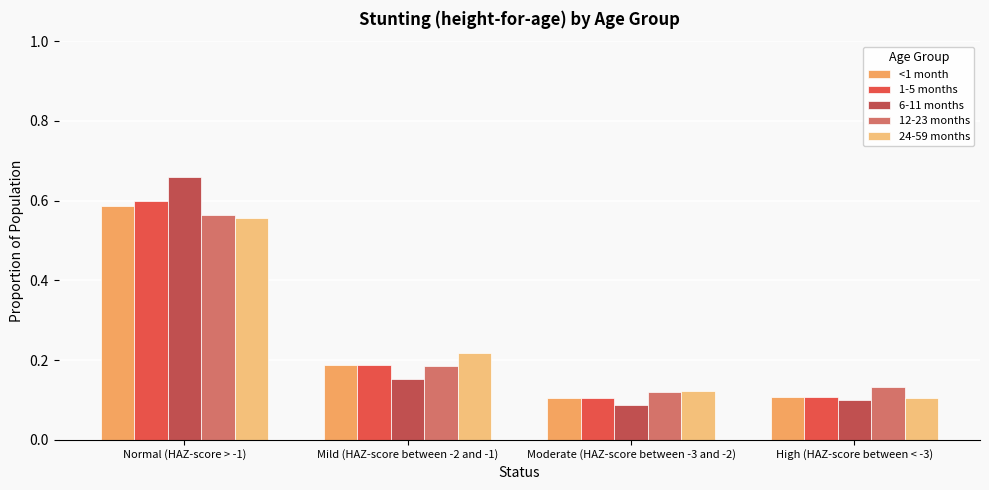

At which label does 1-5 months reach its peak?

Normal (HAZ-score > -1)